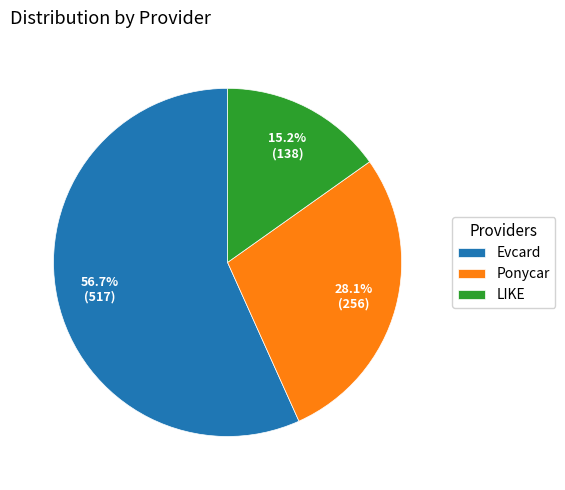

Do Ponycar and LIKE together represent more than half of the pie?

No